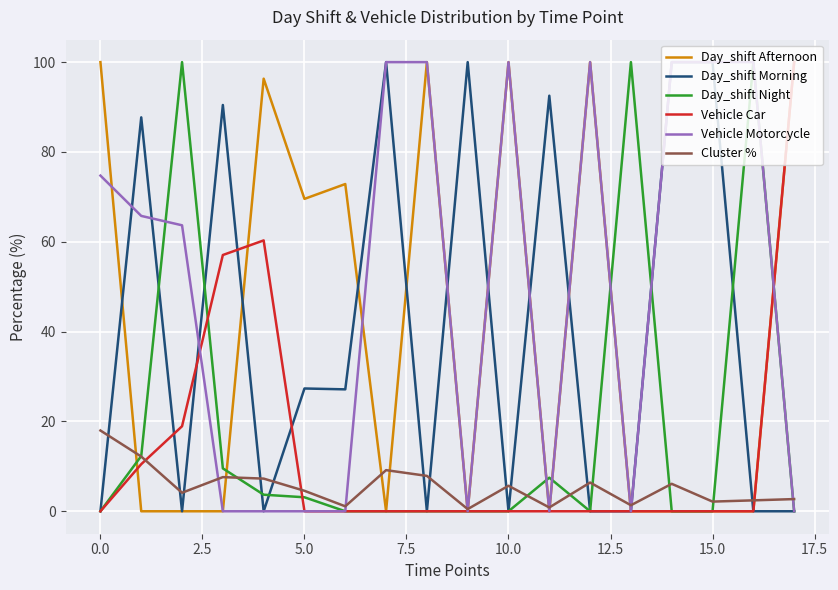

Which series has the largest total across all categories?

Vehicle Motorcycle